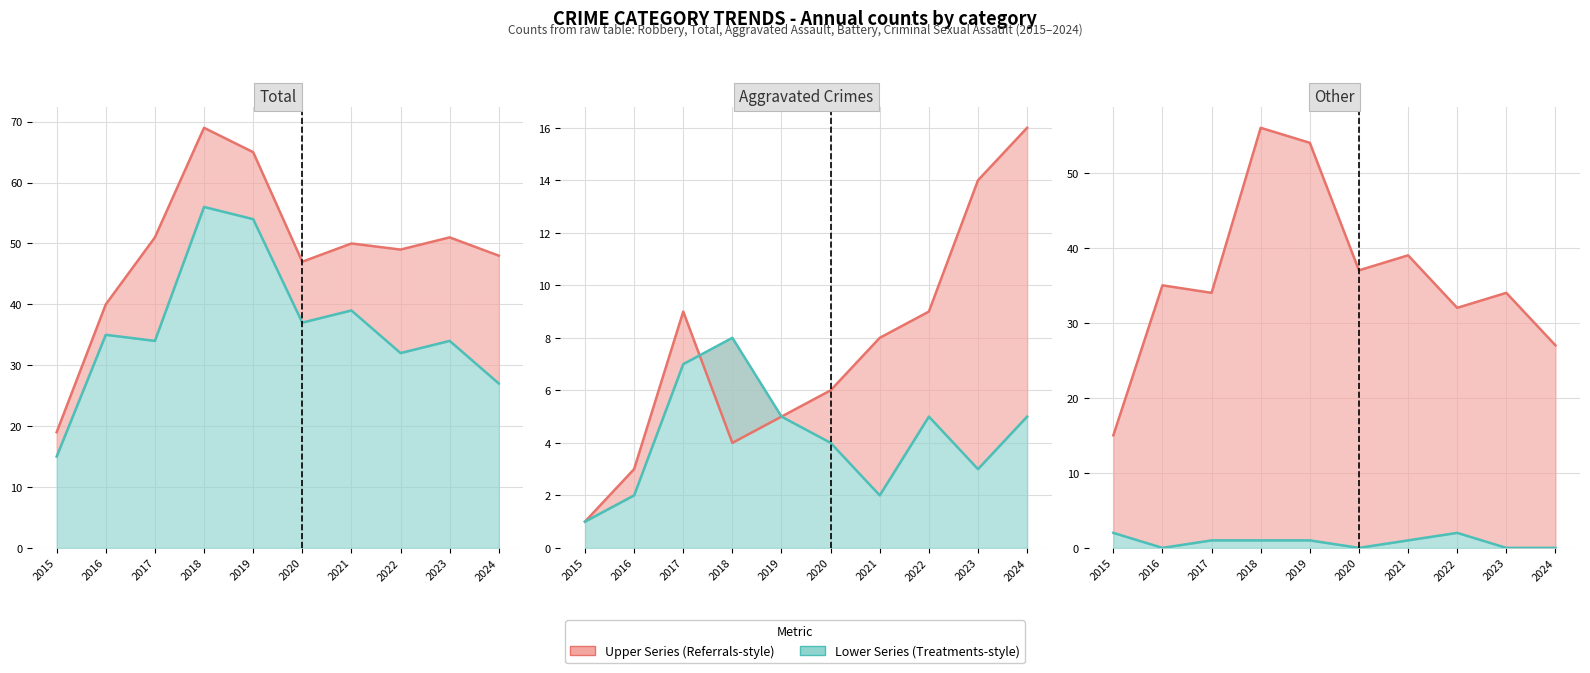

True or false: Total Crimes line and Aggravated Assault line intersect in this chart.

False